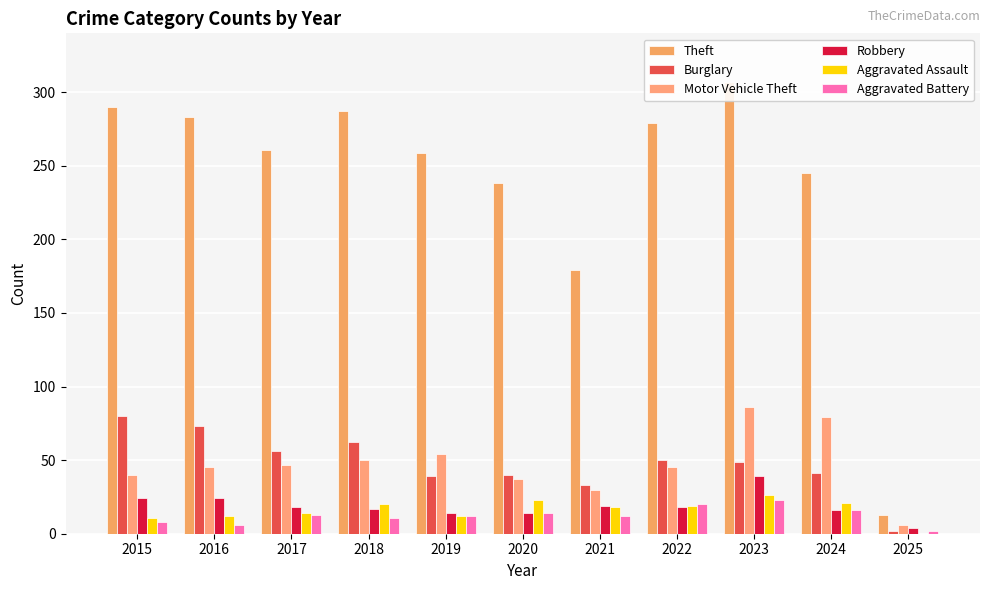

Which series has the widest spread of values?

Theft